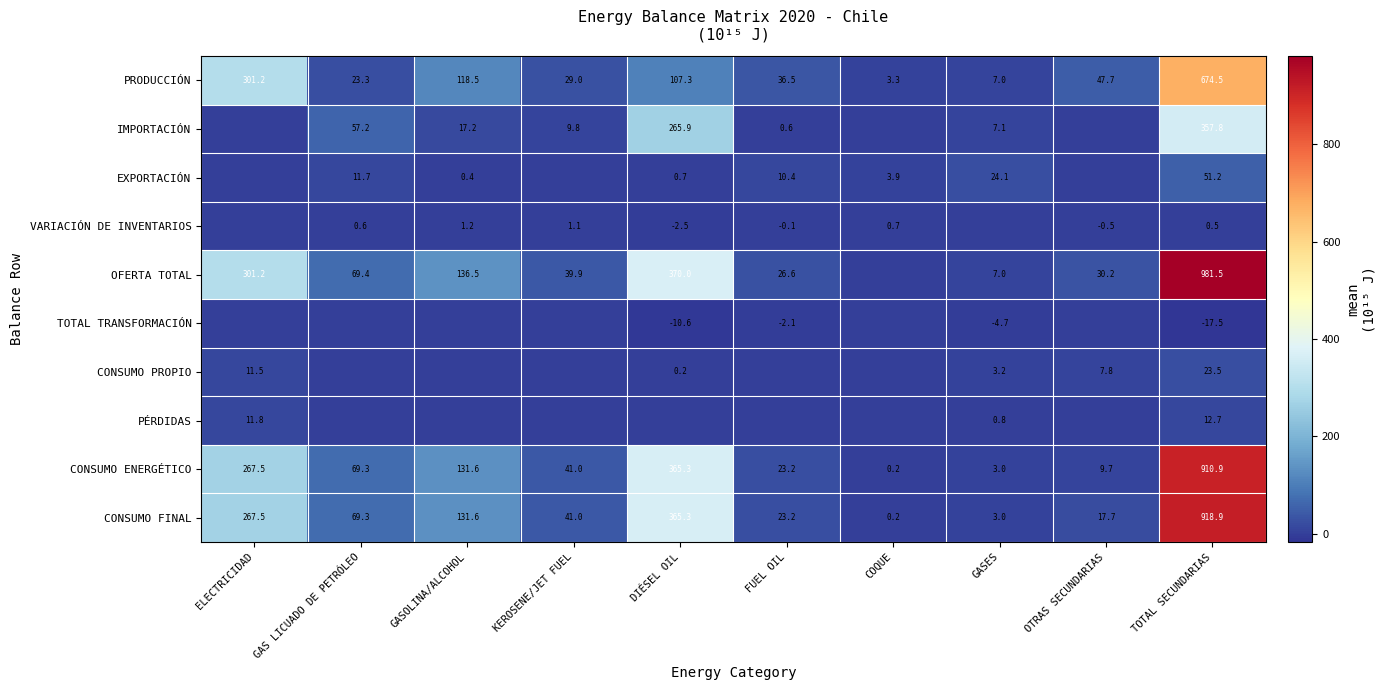

Where does the CONSUMO ENERGÉTICO series first go above 69?

ELECTRICIDAD